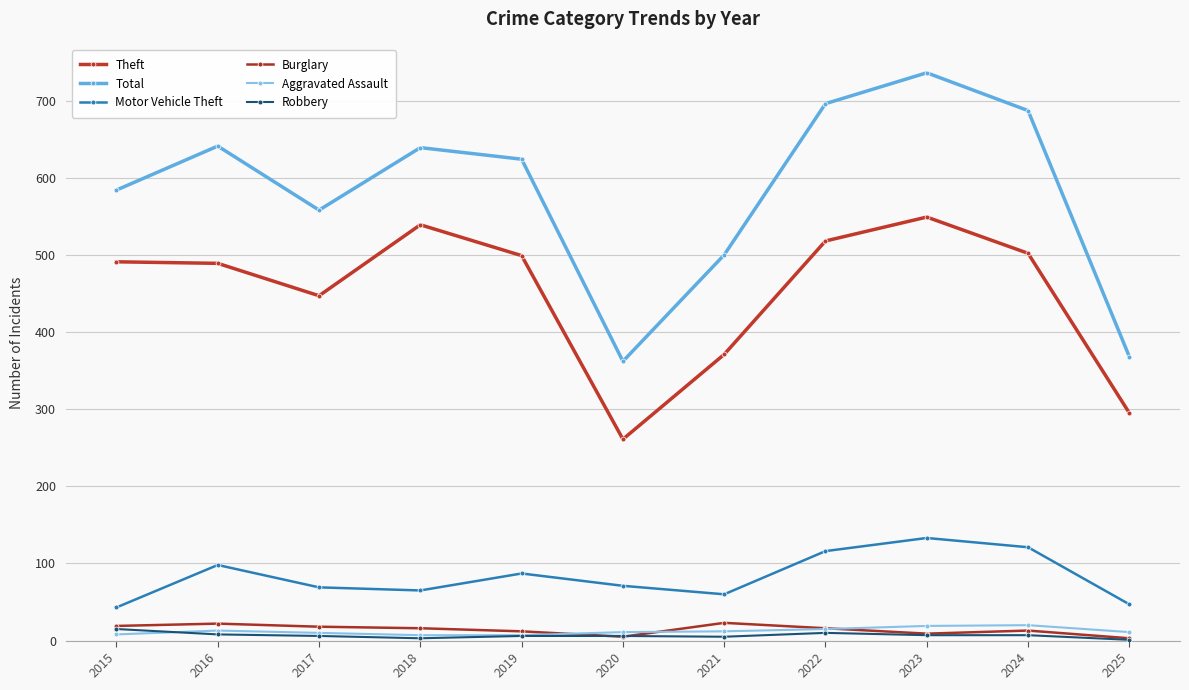

At which label does Robbery reach its peak?

2015